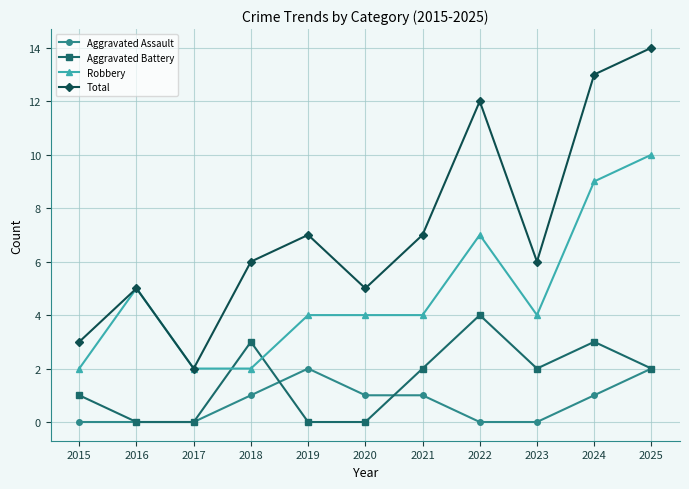

Count the number of data series in this chart.

4